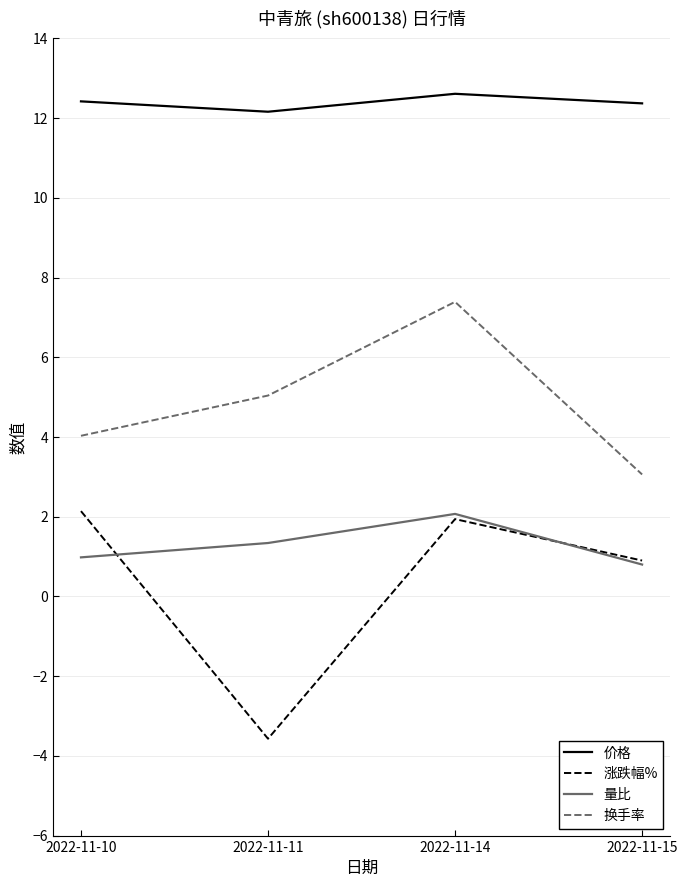

What is the sum of all 换手率 values?

19.5